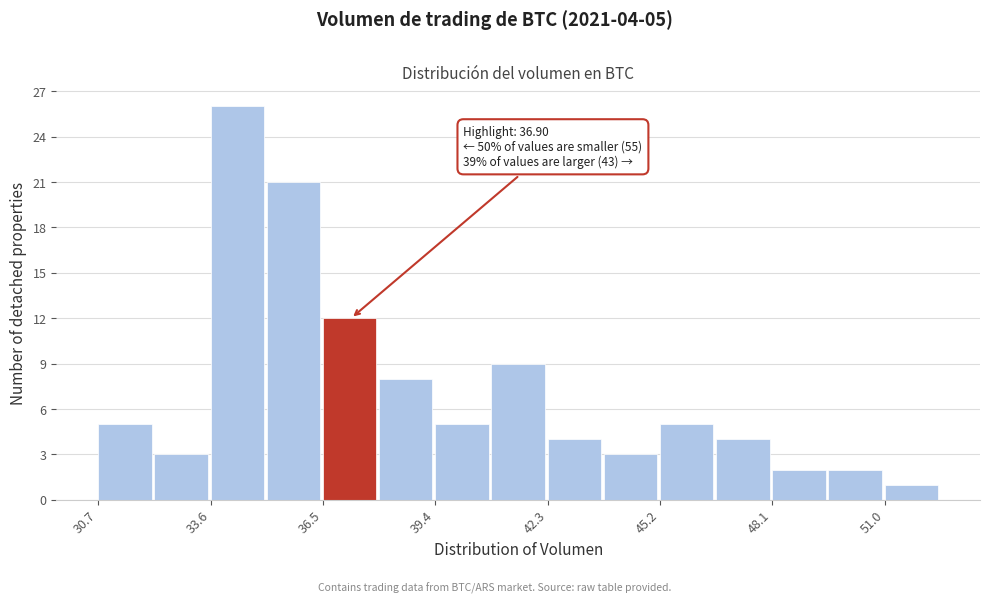

Around what value on the x-axis is the tallest bar? Give the approximate position of its centre, as read against the axis.

34.5